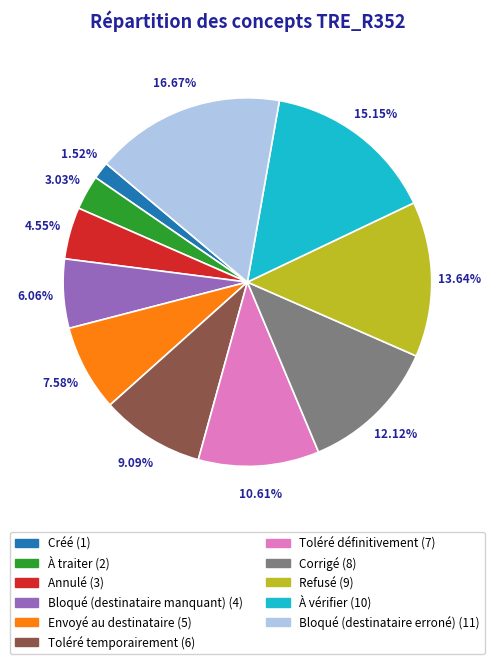

Count the number of slices in the pie.

11